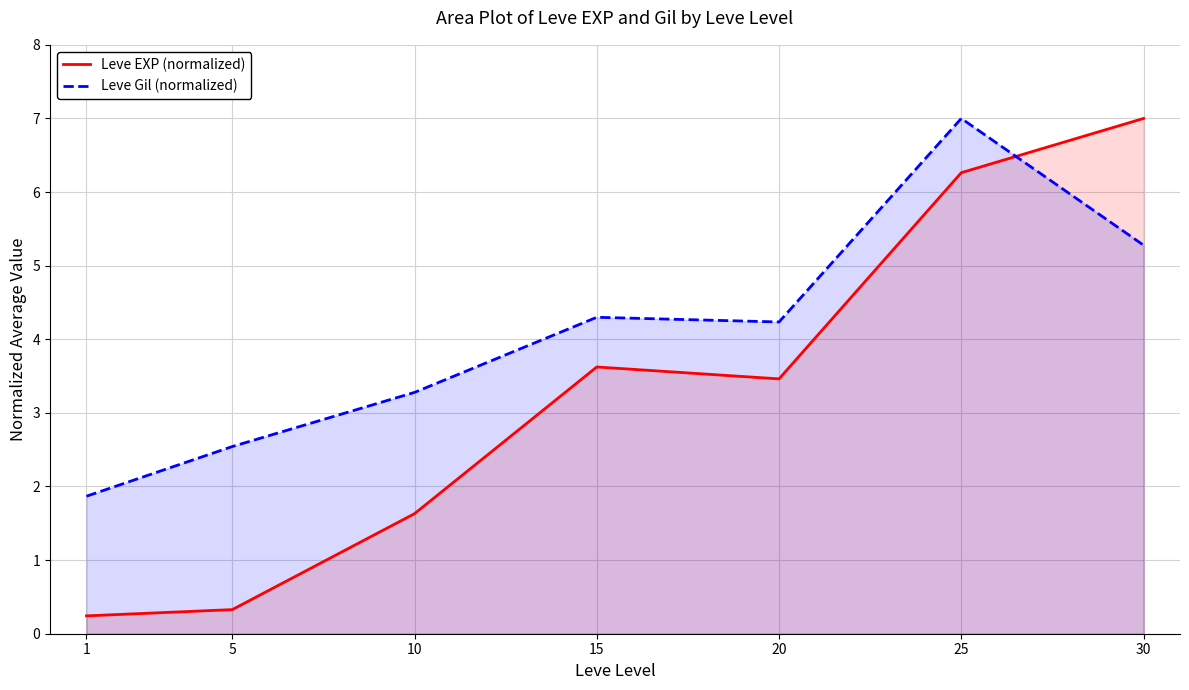

How many interior local valleys does the Leve EXP (normalized) series have?

1